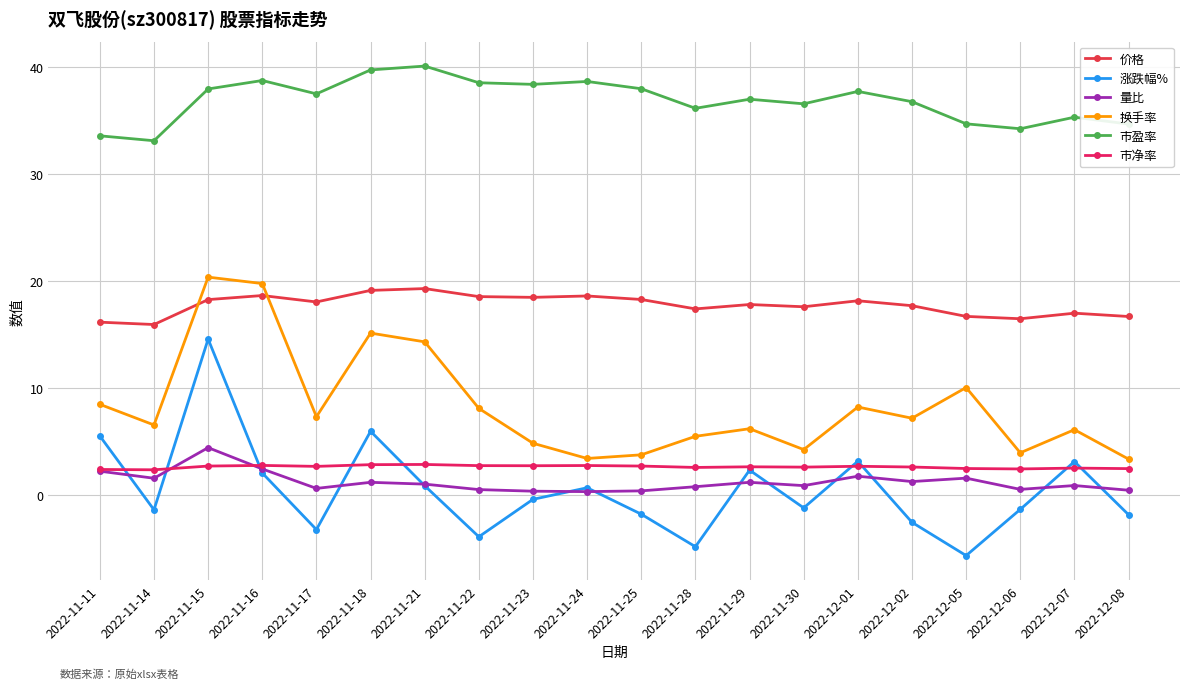

True or false: 市盈率 and 换手率 intersect in this chart.

False